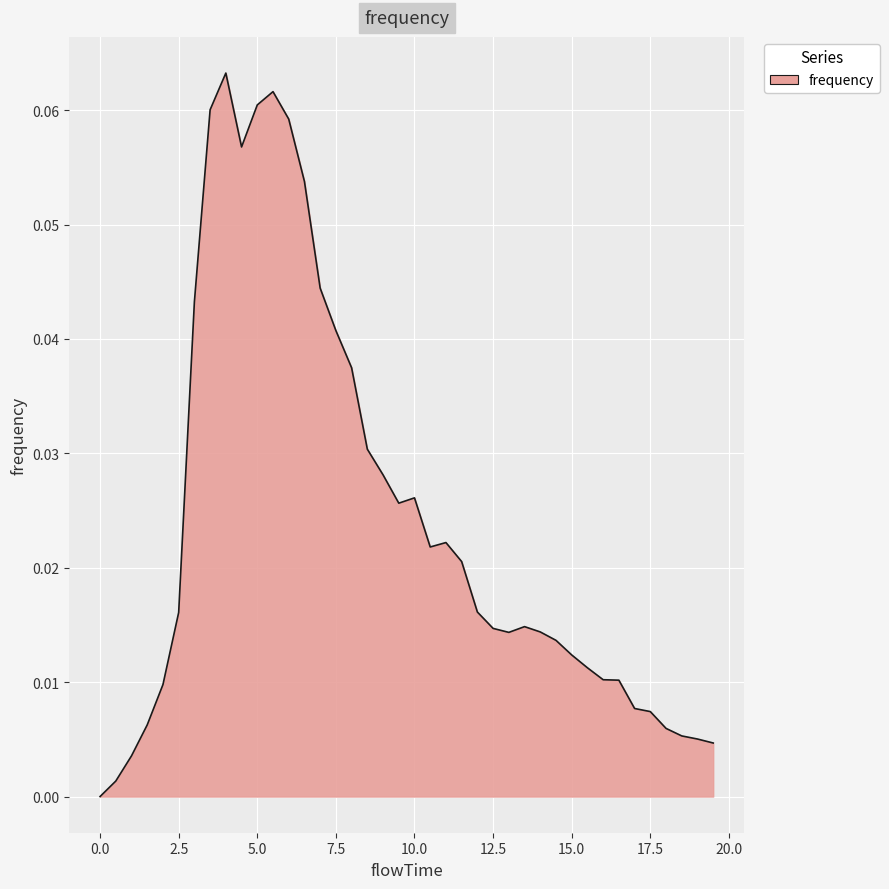

Does the chart display data point markers on the line(s)?

No